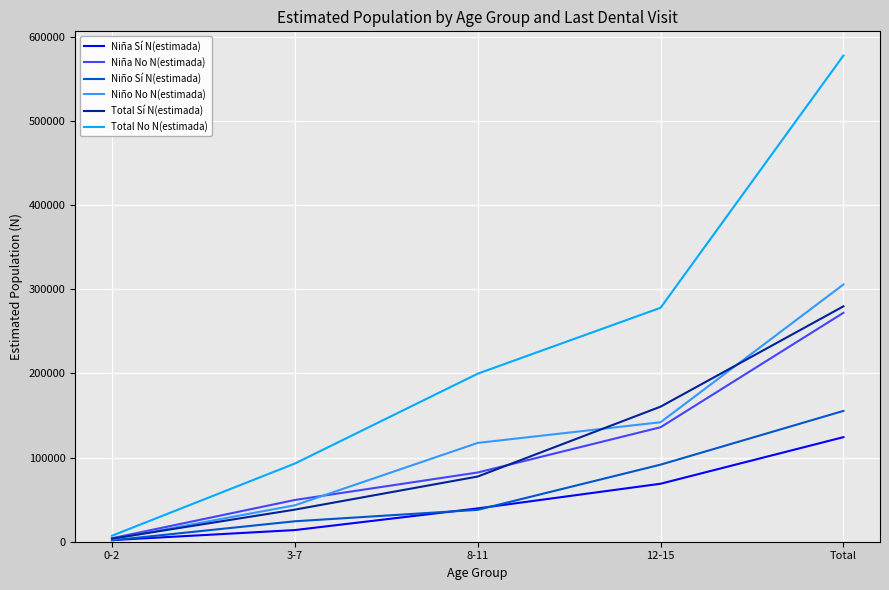

Which series has the largest total across all categories?

Total No N(estimada)